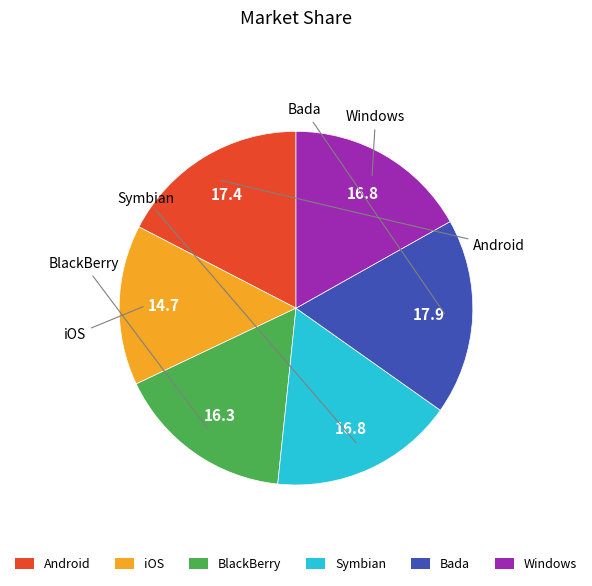

True or false: Android accounts for 32% of the total.

False